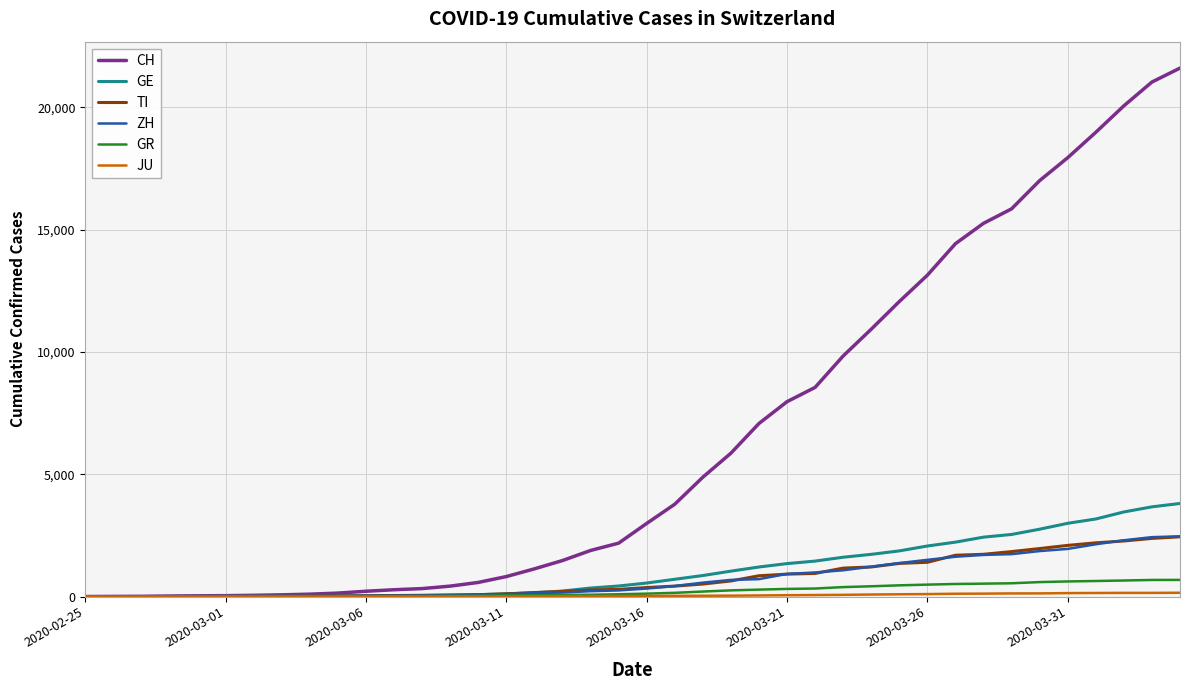

At how many categories does at least one series exceed 8377?

14